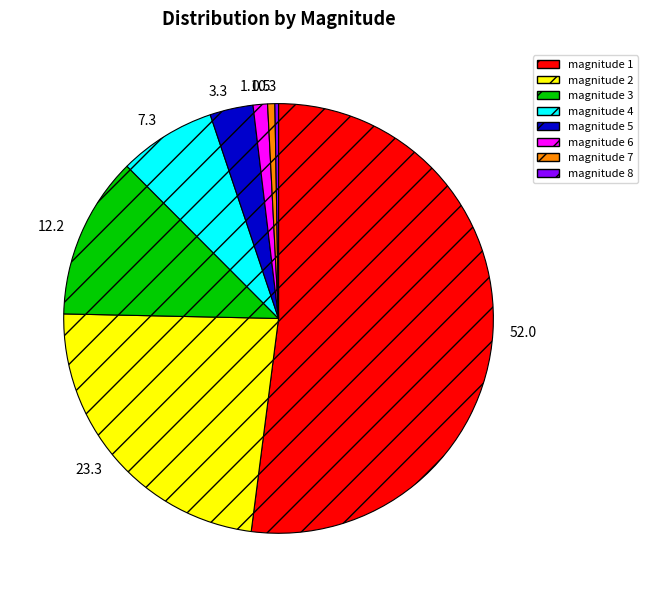

The magnitude 1 slice represents 52% of the pie. True or false?

True